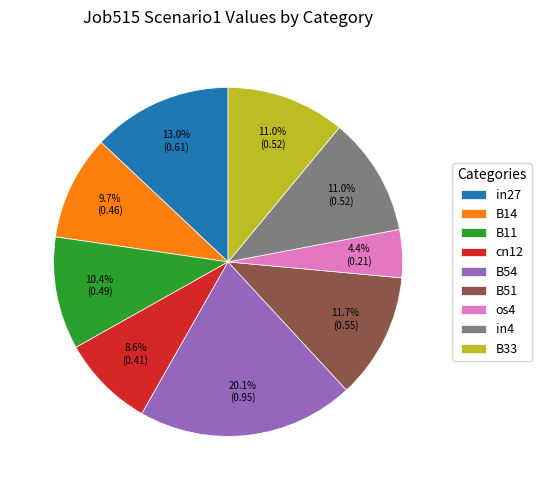

To the nearest percent, what is the average slice percentage?

11%